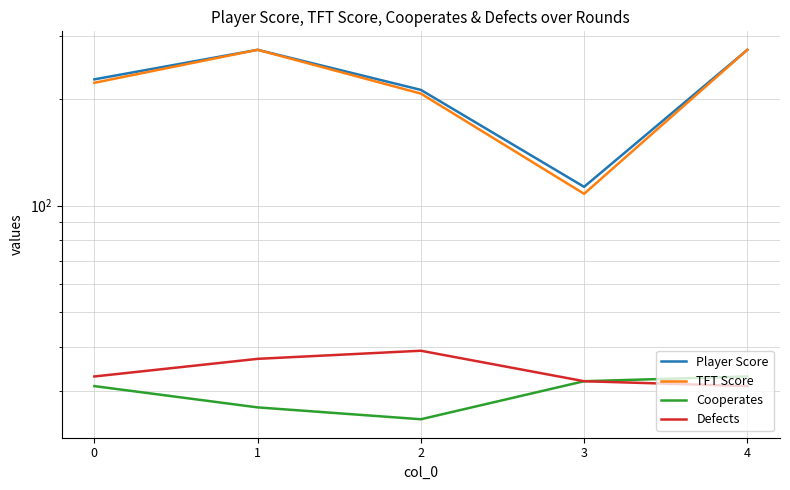

What are all the series names shown in the legend?

Player Score, TFT Score, Cooperates, Defects